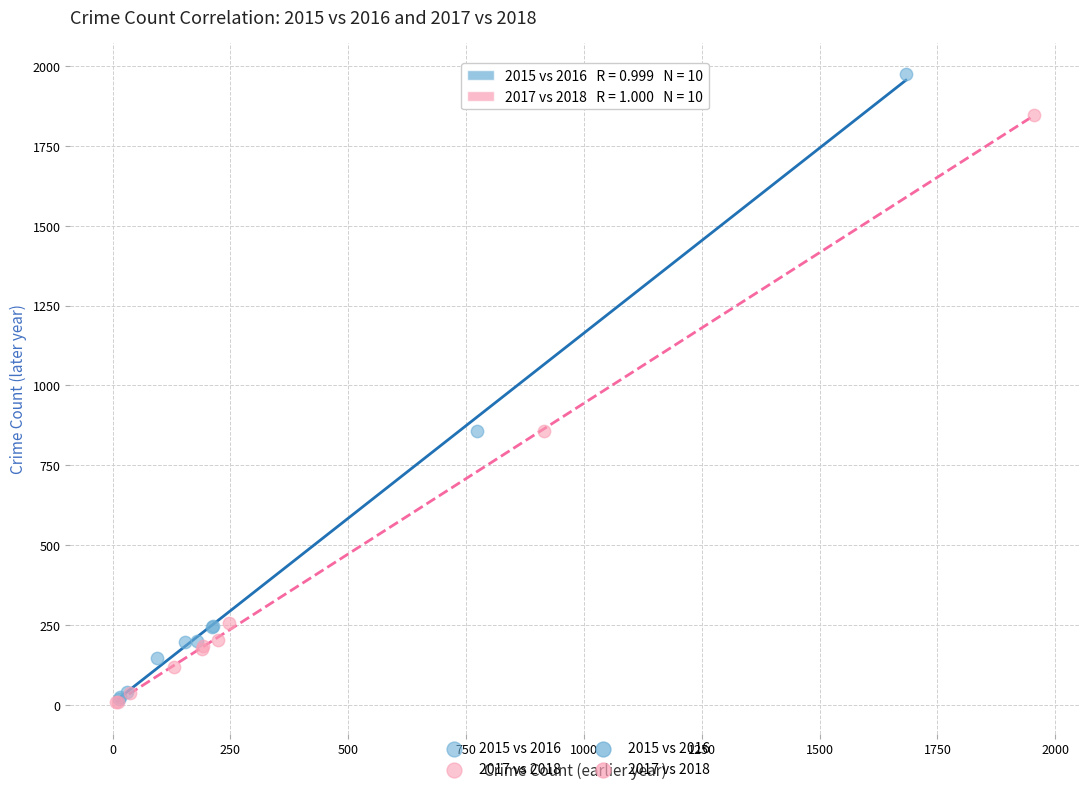

Which series reaches the maximum Y coordinate?

2015 vs 2016